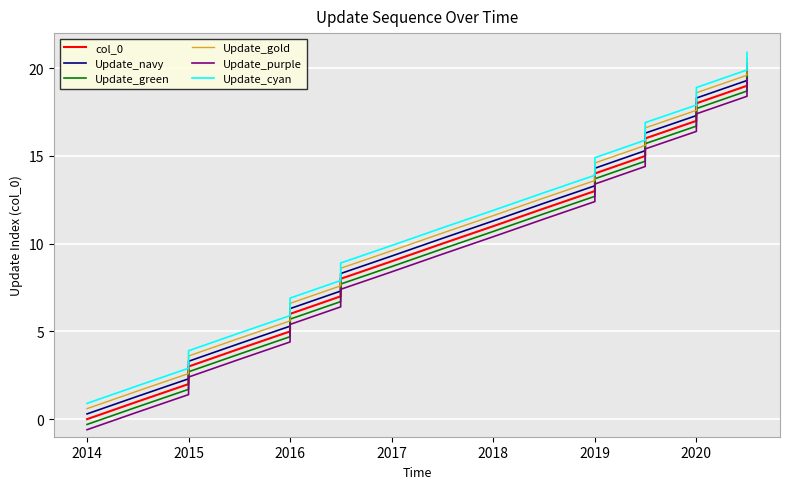

True or false: Update_purple and Update_green intersect in this chart.

False